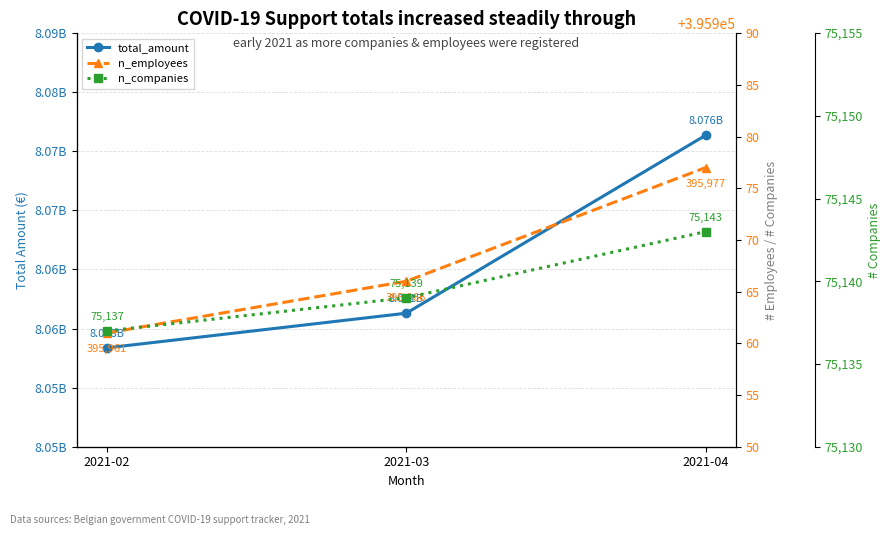

What is the smallest value displayed?

75137